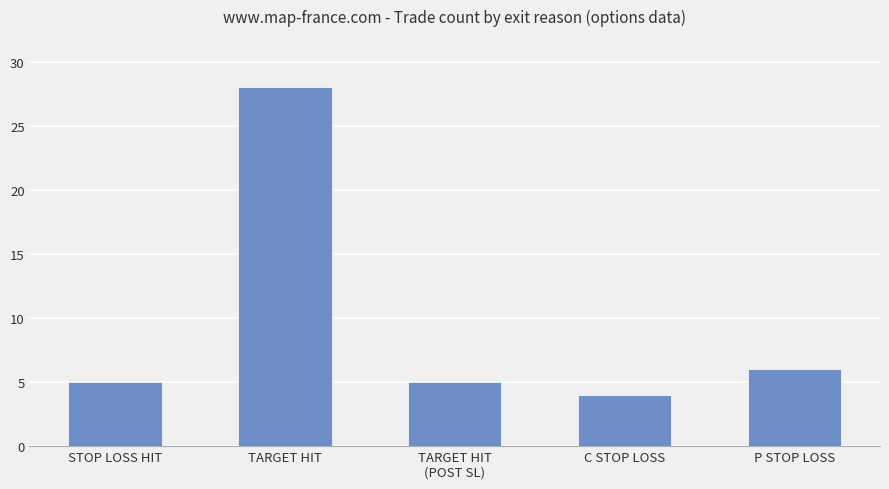

Between C STOP LOSS and TARGET HIT, which is larger?

TARGET HIT